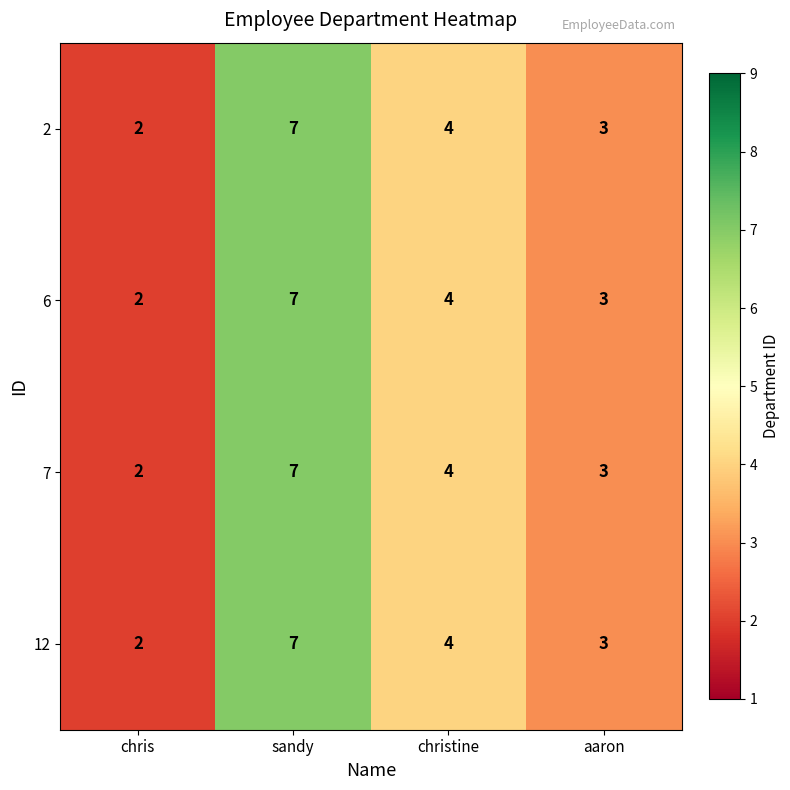

Count the 12 values in the range 3 to 7.

3